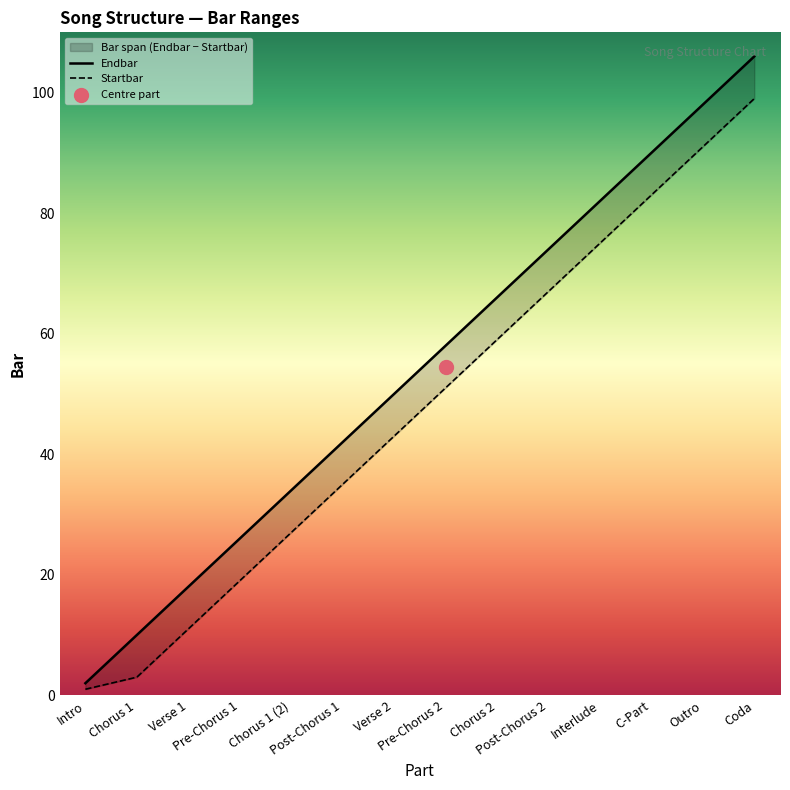

Is the value of Endbar at Verse 1 greater than the value of Startbar at Pre-Chorus 2?

No